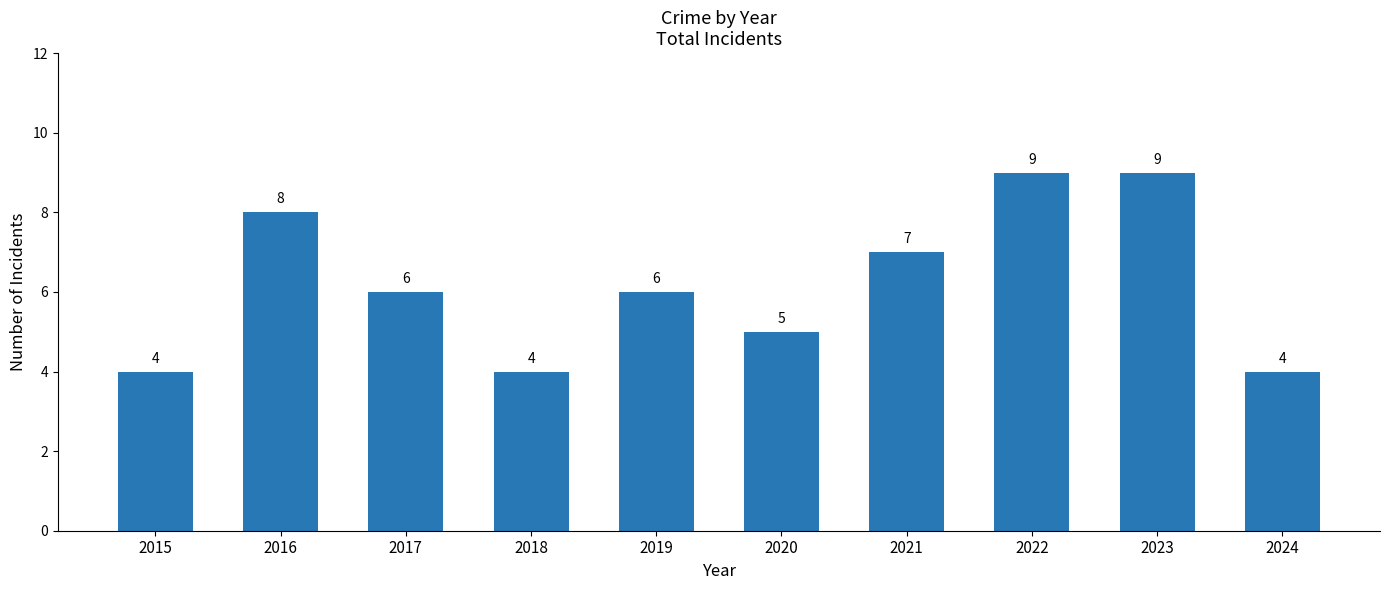

At which label does the data first exceed 6?

2016